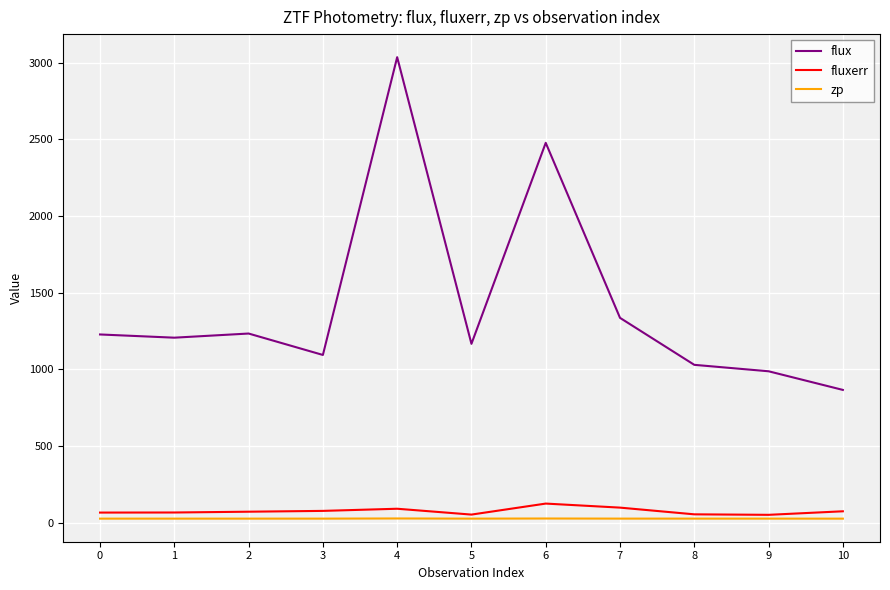

What is the maximum value shown in the chart?

3035.0